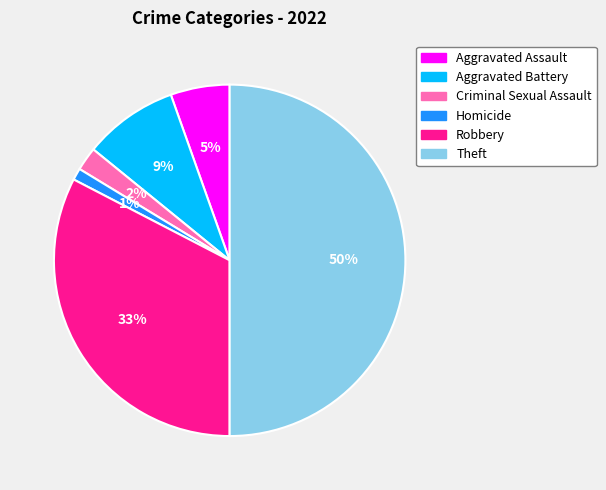

Which category has the smallest portion of the pie?

Homicide